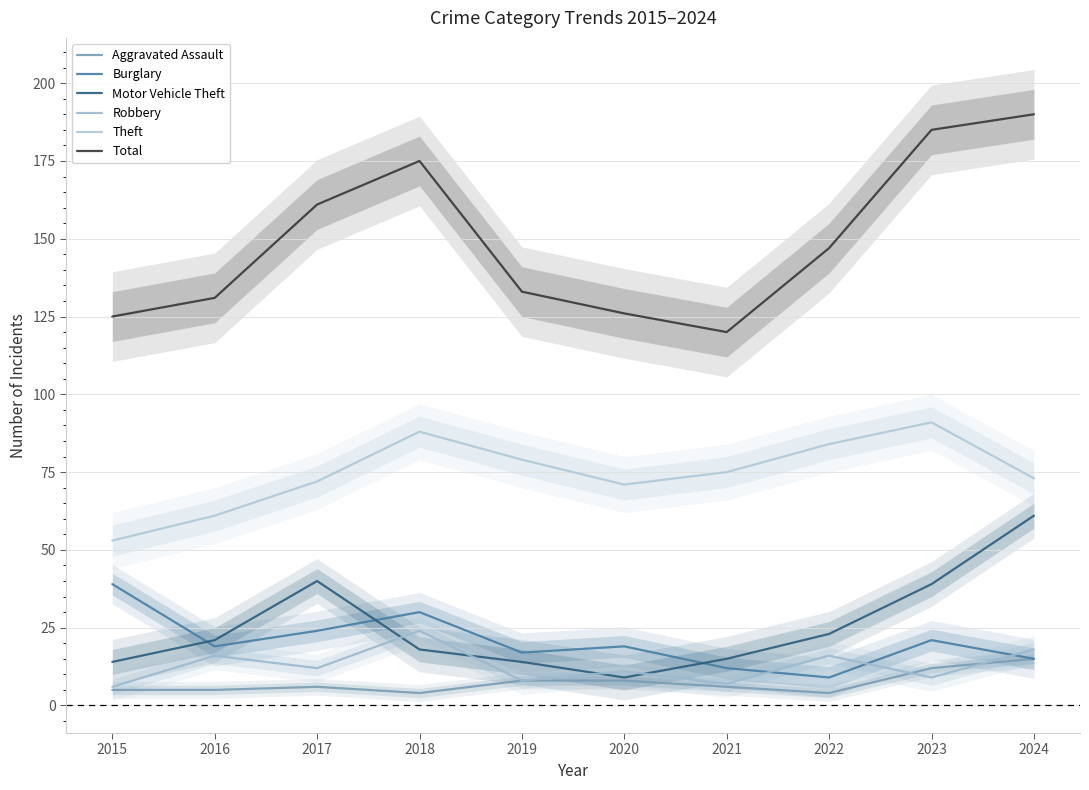

What is the sum of all Aggravated Assault values?

73